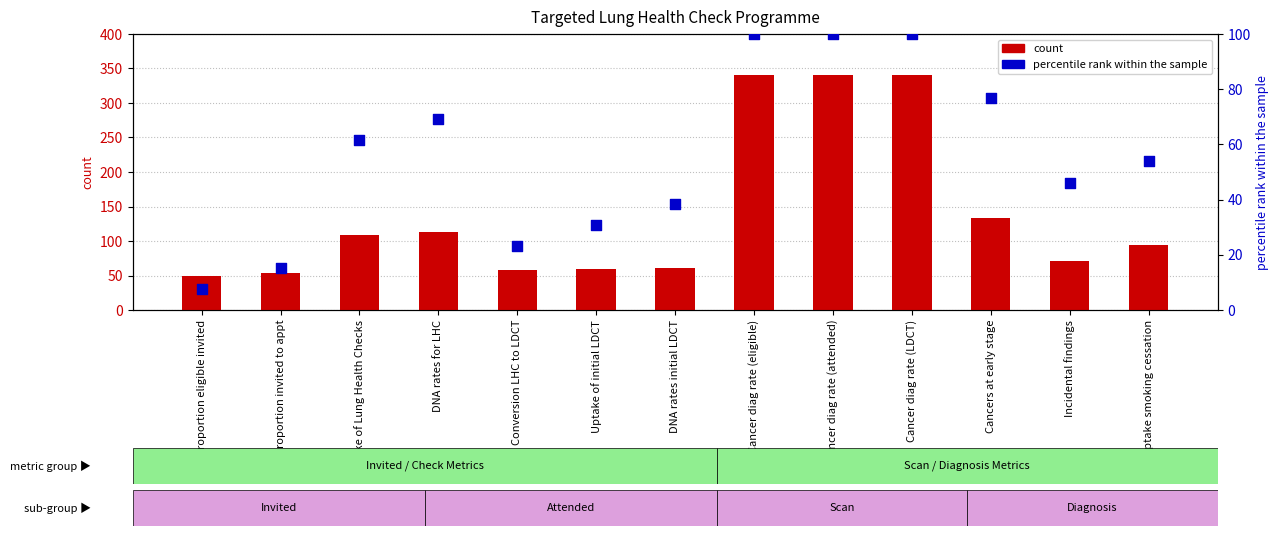

Is the value of count at Cancer diag rate (LDCT) greater than the value of percentile rank within the sample at Incidental findings?

Yes